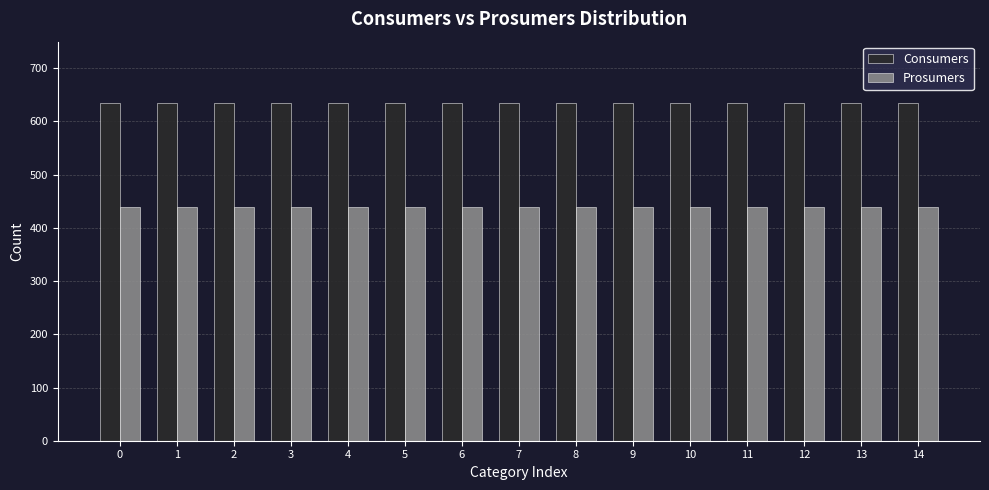

Reading right to left, list all the values displayed in this chart.

Consumers: 635	635	635	635	635	635	635	635	635	635	635	635	635	635	635
Prosumers: 440	440	440	440	440	440	440	440	440	440	440	440	440	440	440